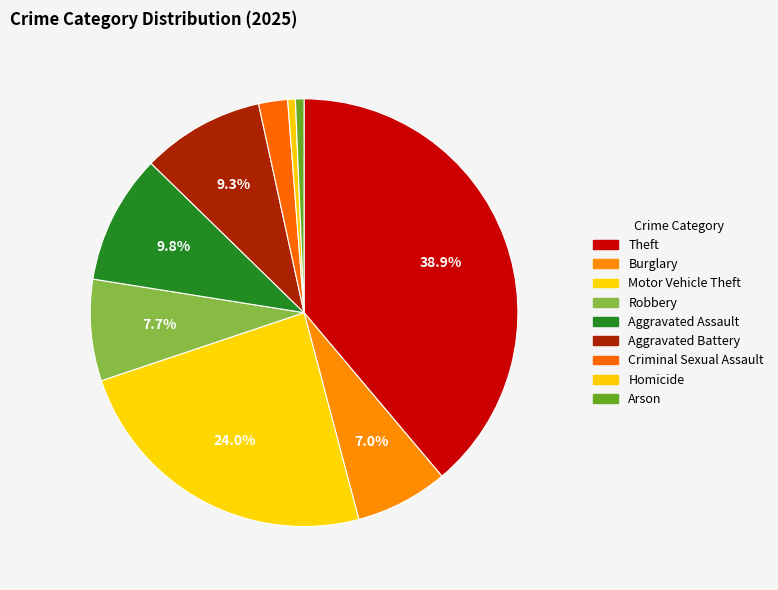

How many segments does this pie chart have?

9